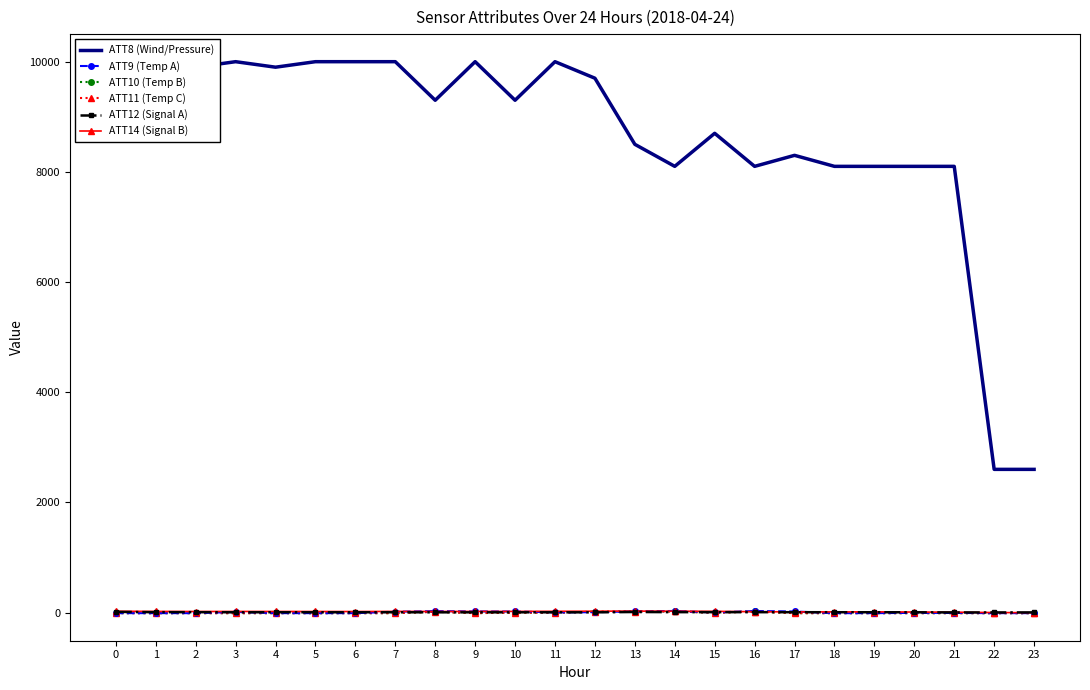

Which series changed the most between 7 and 12?

ATT8 (Wind/Pressure)